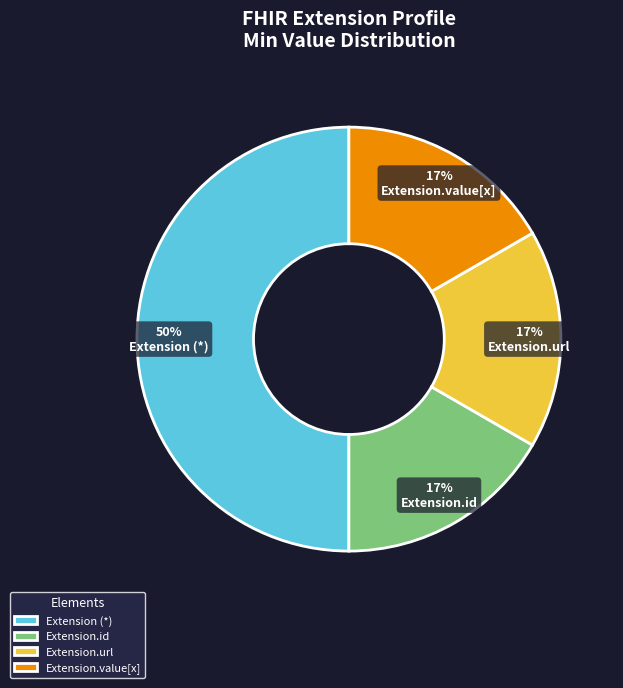

Combined, do Extension.value[x] and Extension.id account for over 50%?

No